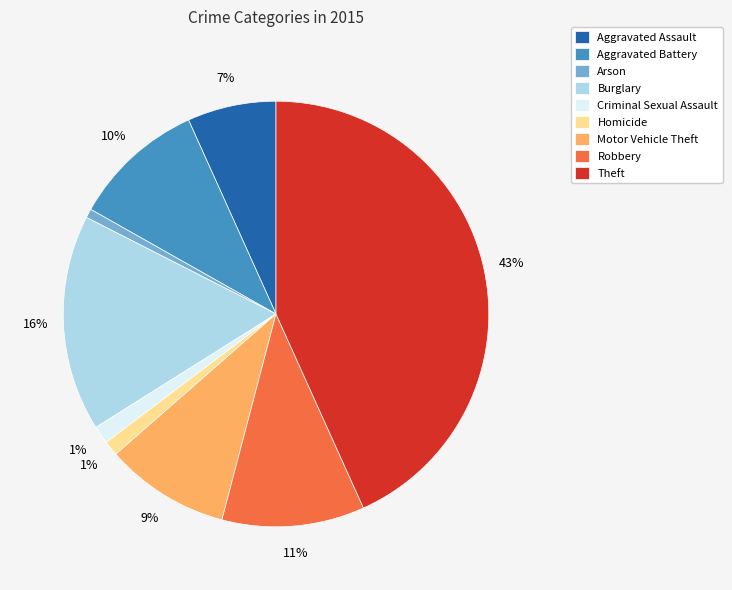

True or false: Arson accounts for 11% of the total.

False